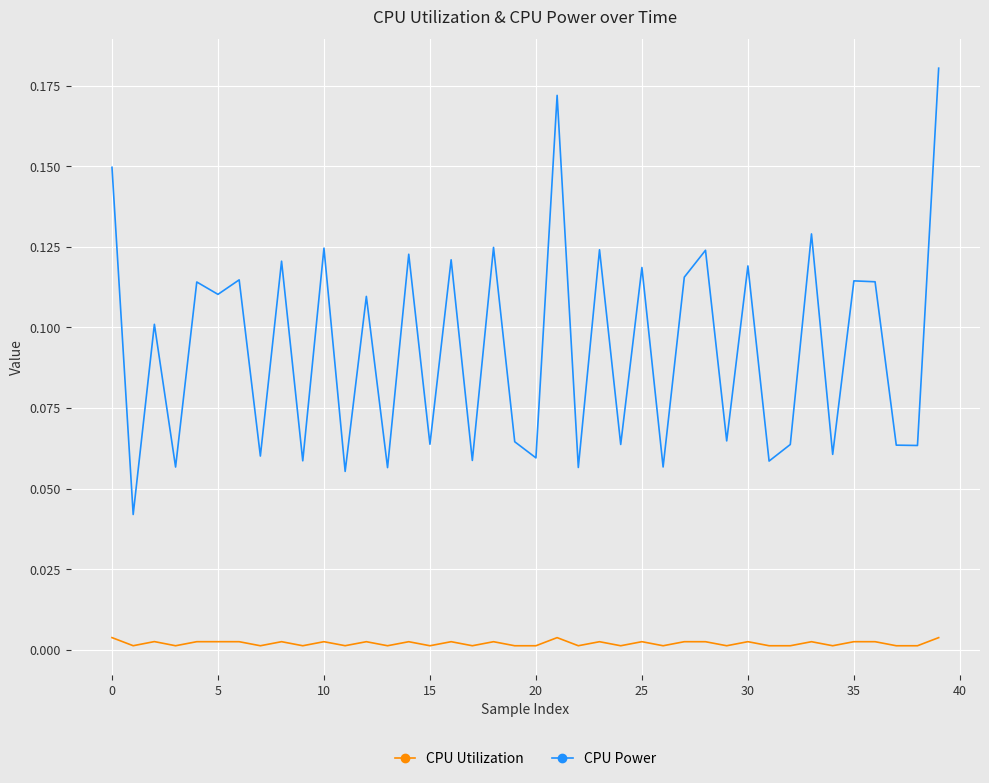

Which series has the largest total across all categories?

CPU Power